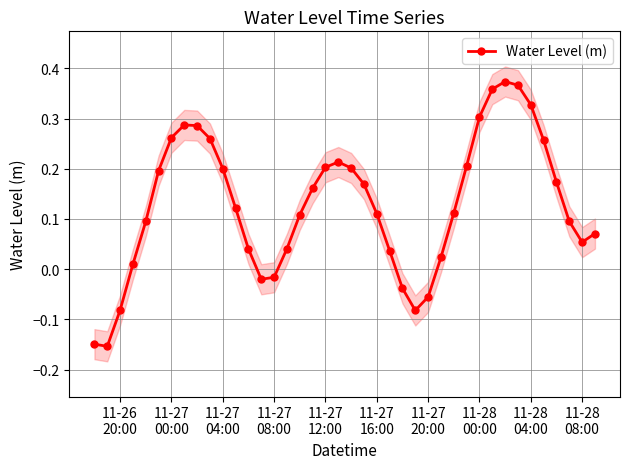

How many positive values are there?

32